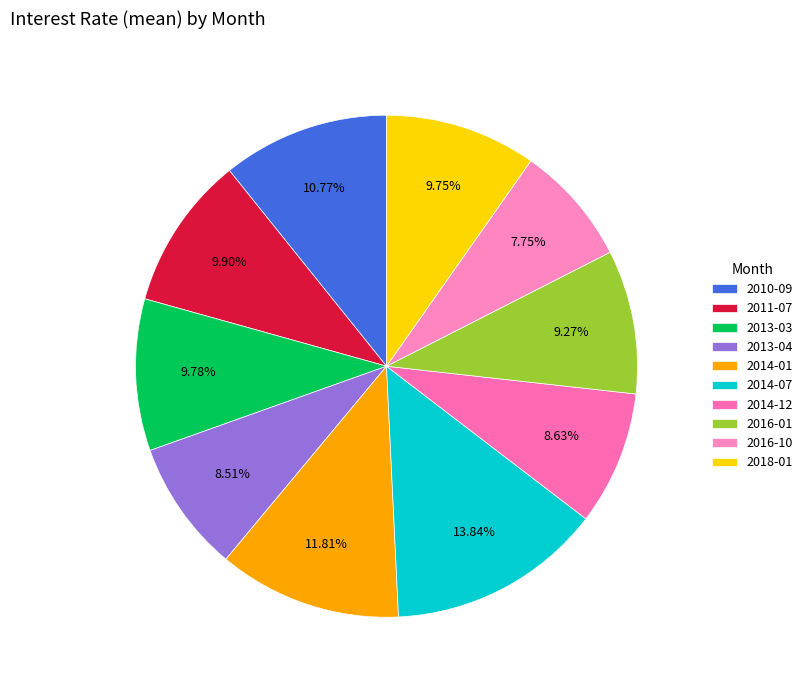

Combined, do 2013-04 and 2013-03 account for over 50%?

No